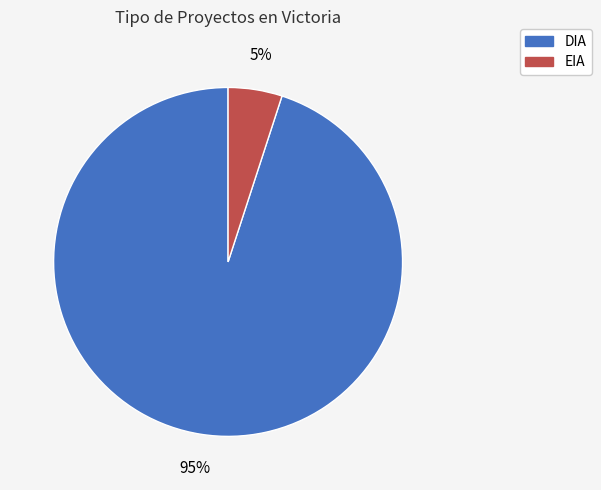

Combined, do EIA and DIA account for over 50%?

Yes